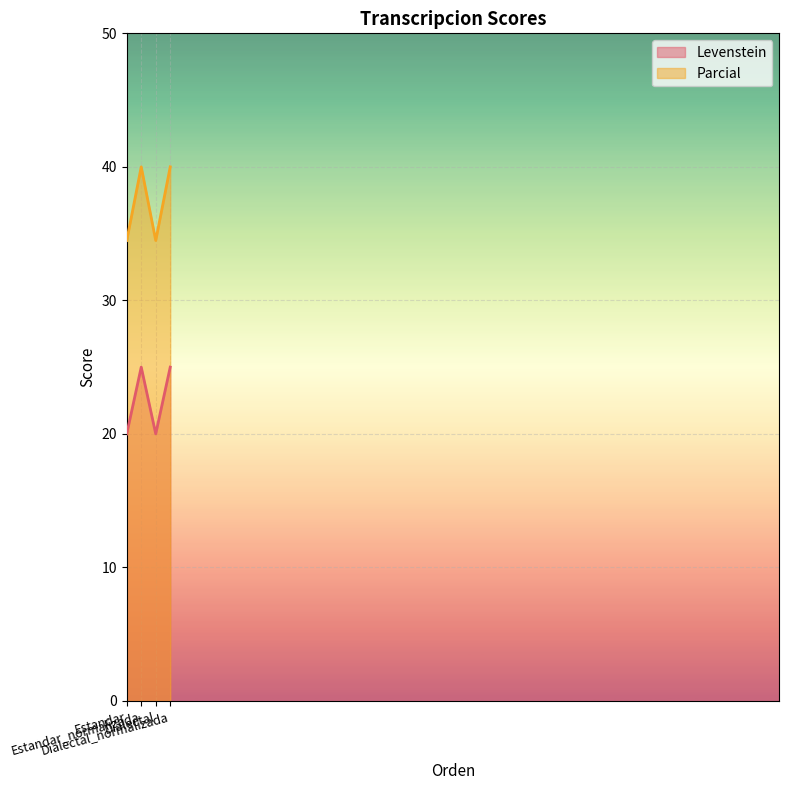

What are all the series names shown in the legend?

Levenstein, Parcial